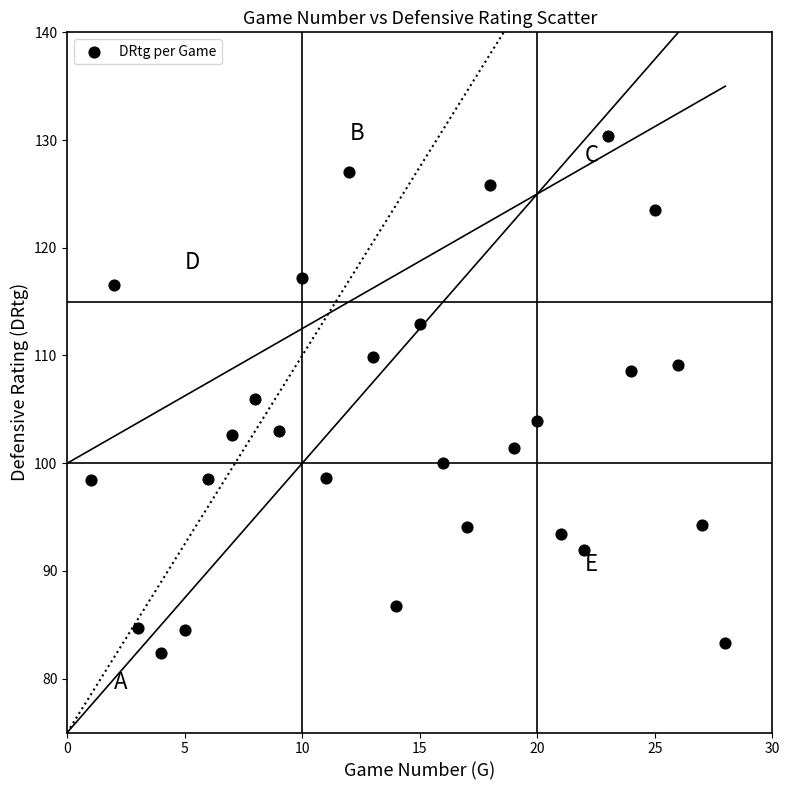

What is the range of Y values (max minus min)?

48.0